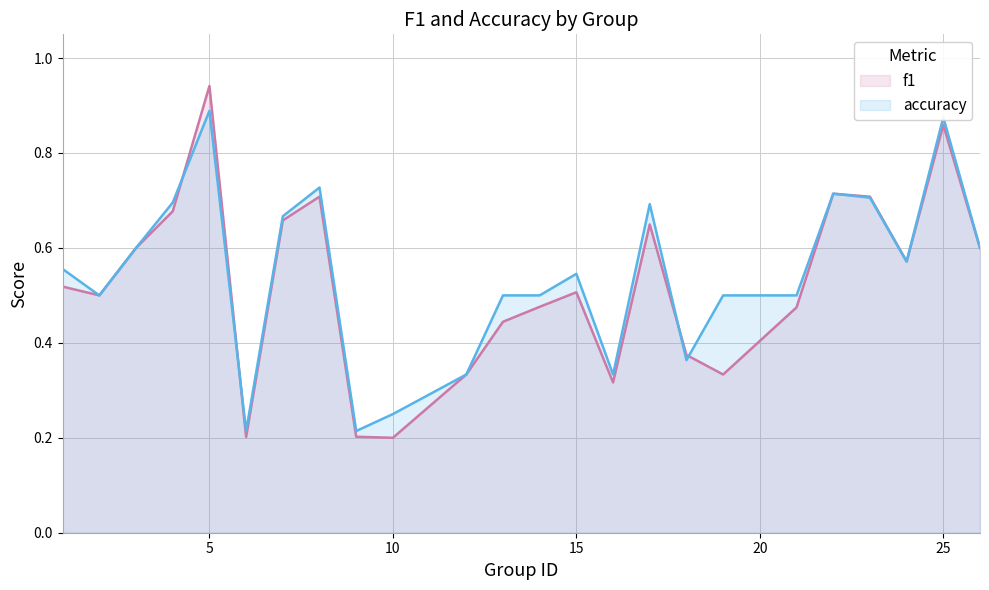

What are all the series names shown in the legend?

f1, accuracy